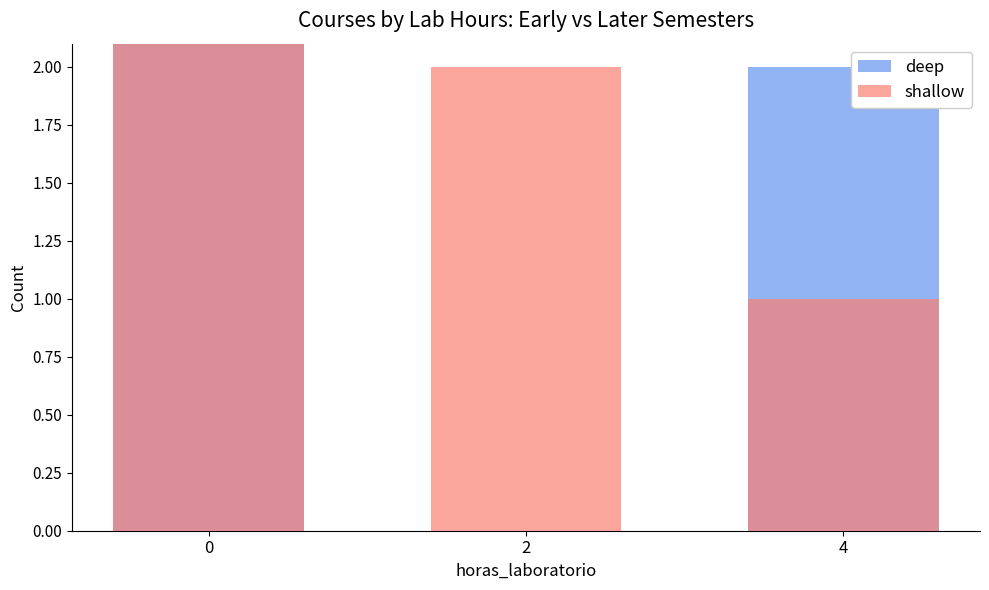

Reading left to right, what are all the values shown in this chart?

deep: 0=11	2=0	4=2
shallow: 0=4	2=2	4=1